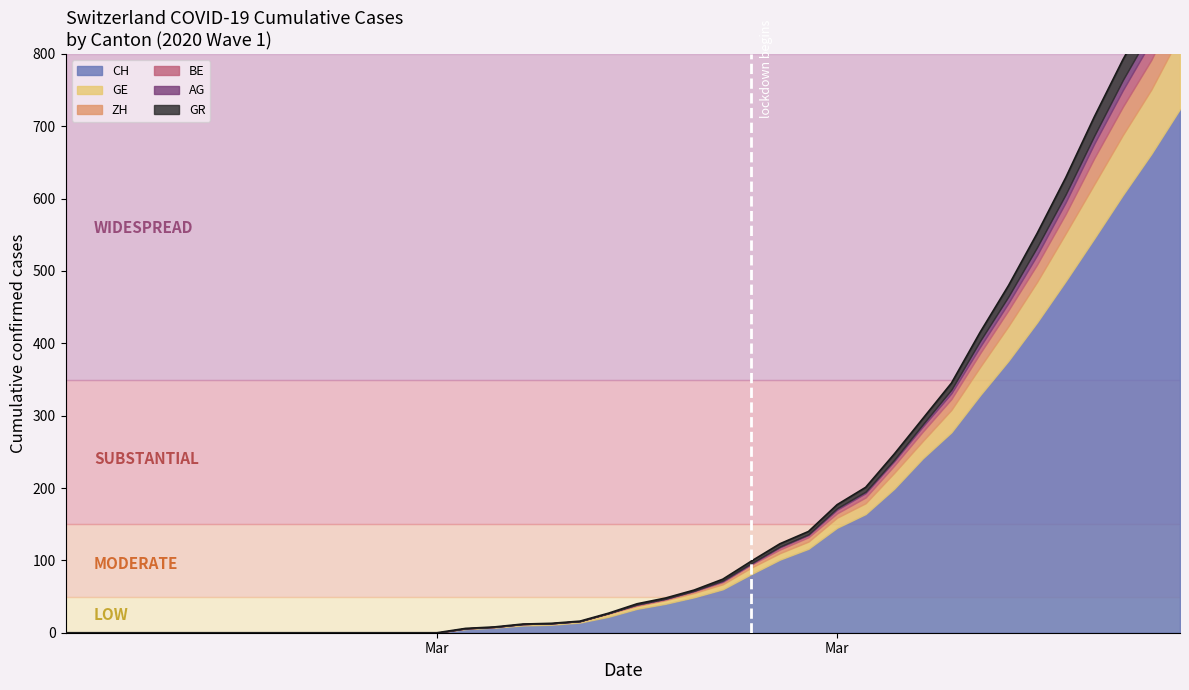

What is the value of the GE point at the 23rd from the left?

6